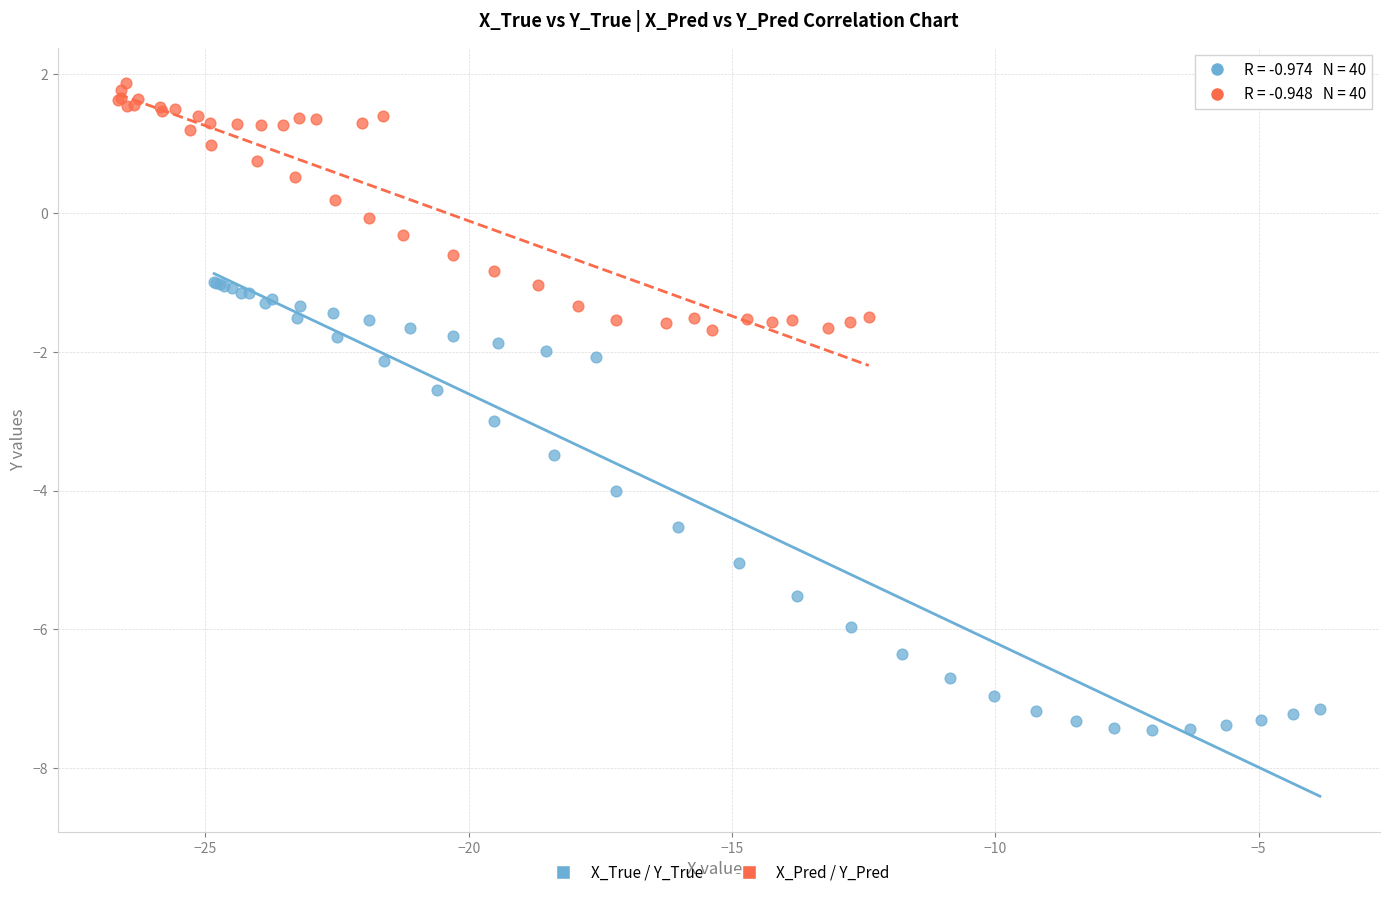

Which series contains the highest Y value?

X_Pred / Y_Pred